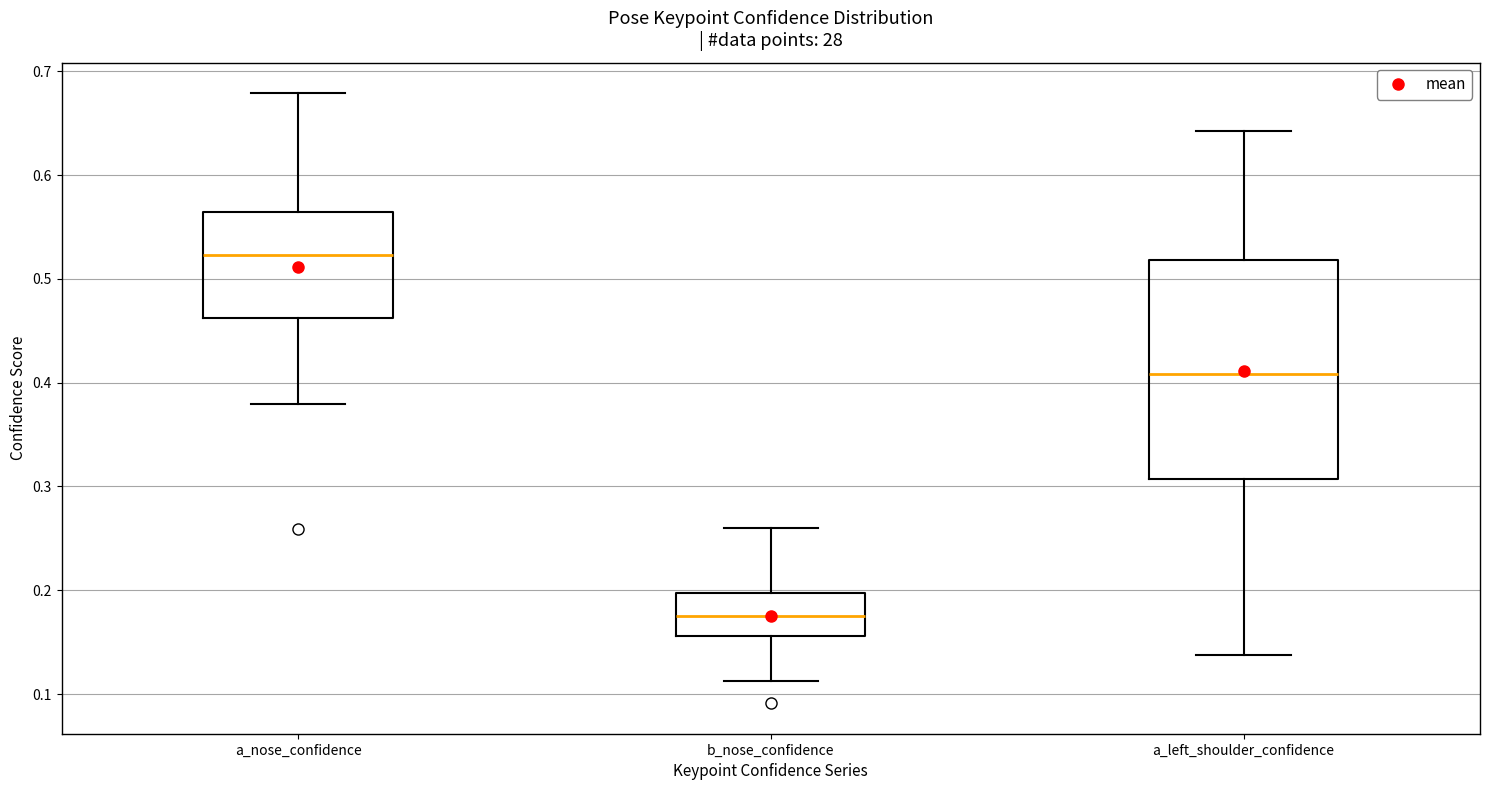

Where does the lower whisker of the box for b_nose_confidence end on the y-axis? The values are not printed on the chart, so give them approximately, as read against the axis.

0.11